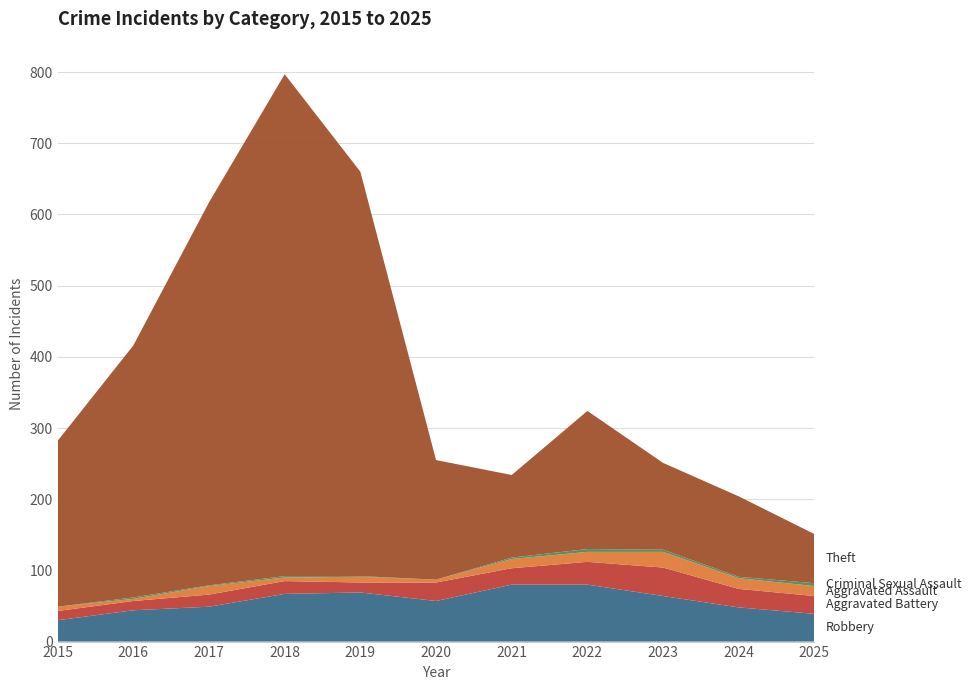

Reading left to right, what are all the values shown in this chart?

Robbery: 2015=30	2016=44	2017=49	2018=67	2019=69	2020=57	2021=80	2022=80	2023=64	2024=48	2025=39
Aggravated Battery: 2015=13	2016=13	2017=17	2018=18	2019=14	2020=26	2021=23	2022=32	2023=40	2024=26	2025=25
Aggravated Assault: 2015=6	2016=3	2017=12	2018=5	2019=8	2020=4	2021=13	2022=14	2023=22	2024=15	2025=14
Criminal Sexual Assault: 2015=0	2016=2	2017=1	2018=2	2019=1	2020=0	2021=2	2022=4	2023=3	2024=2	2025=4
Theft: 2015=233	2016=354	2017=538	2018=705	2019=568	2020=168	2021=116	2022=194	2023=122	2024=113	2025=69